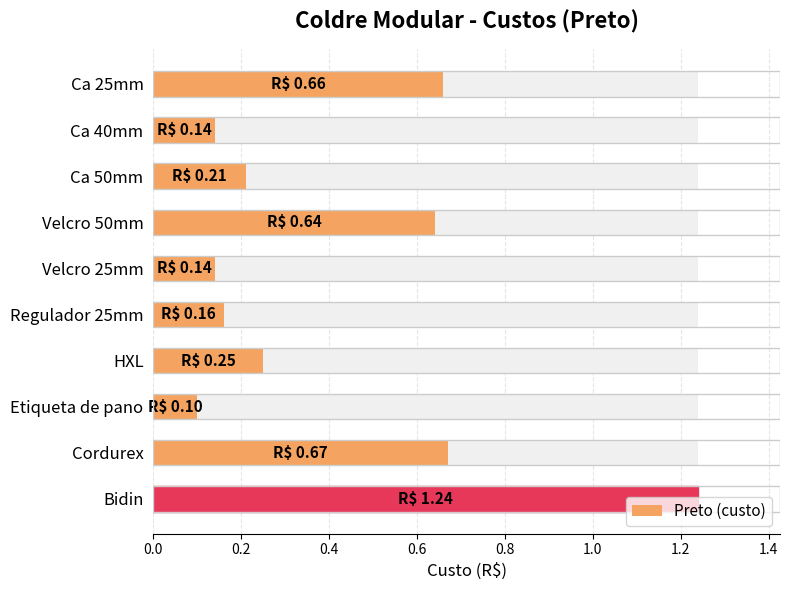

What is the average value?

0.4